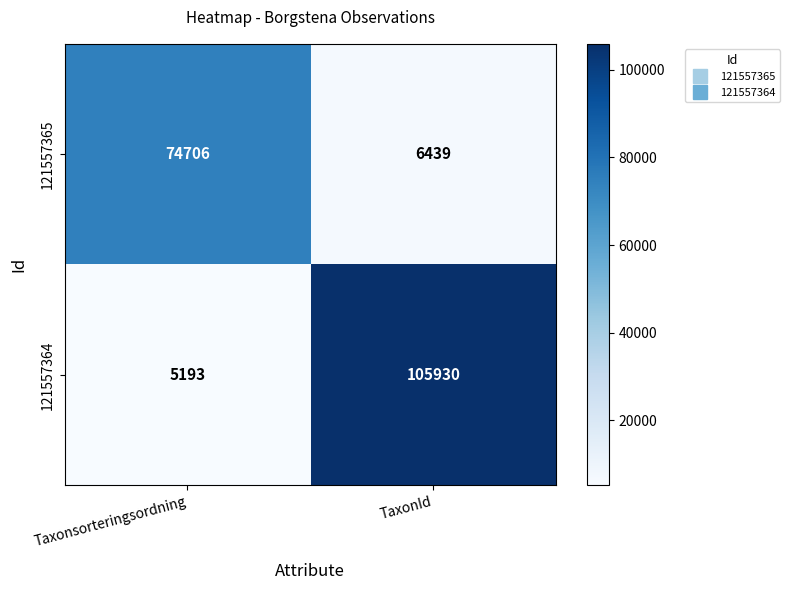

What is the minimum value shown in the chart?

5193